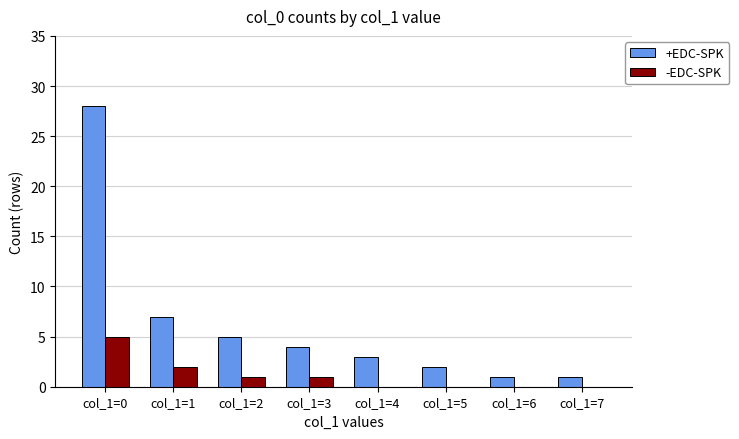

At which category is the sum across all series the highest?

col_1=0